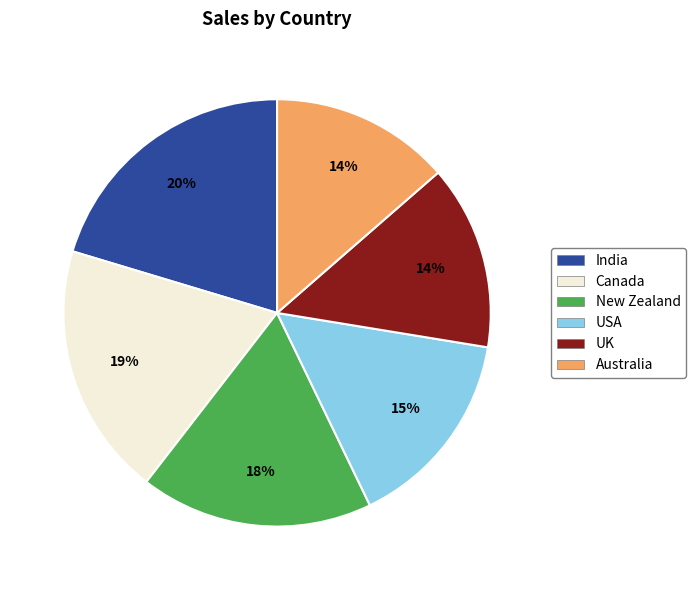

Does any single category account for the majority?

No